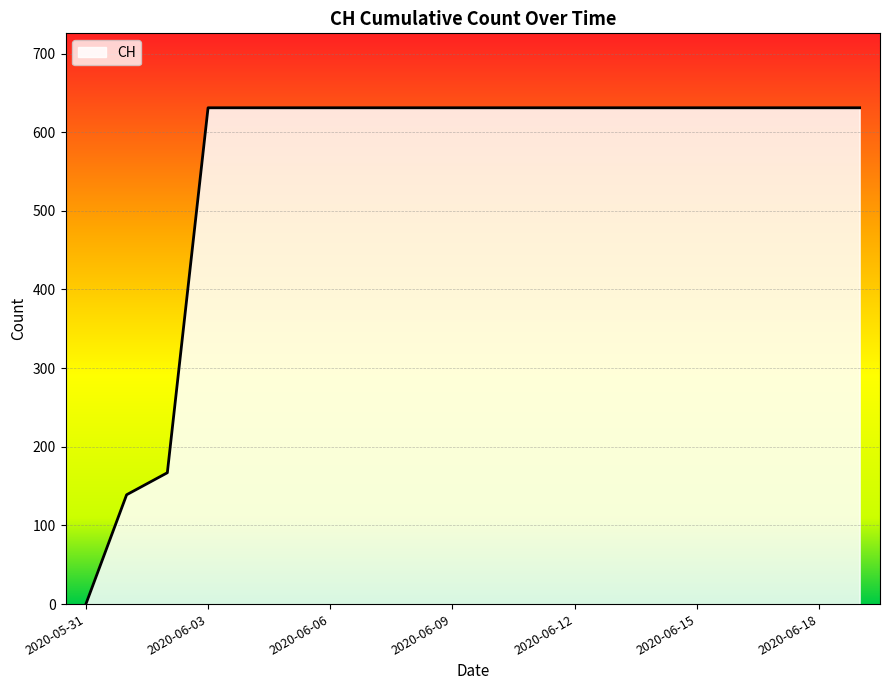

What is the maximum value shown in the chart?

631